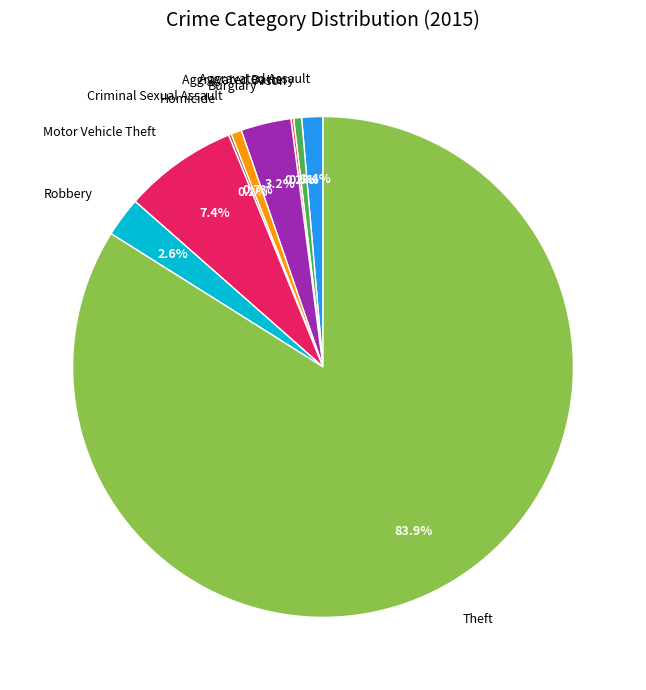

What percentage is NOT represented by Burglary?

96.8%